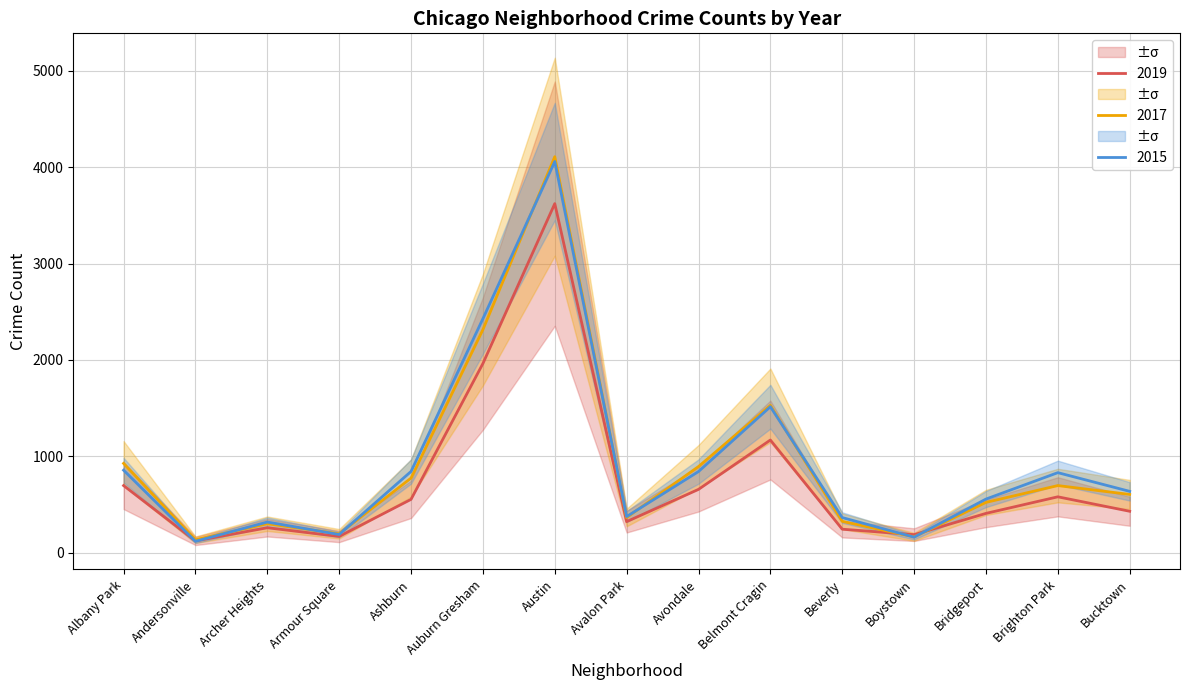

Where is the first local minimum for 2015?

Andersonville